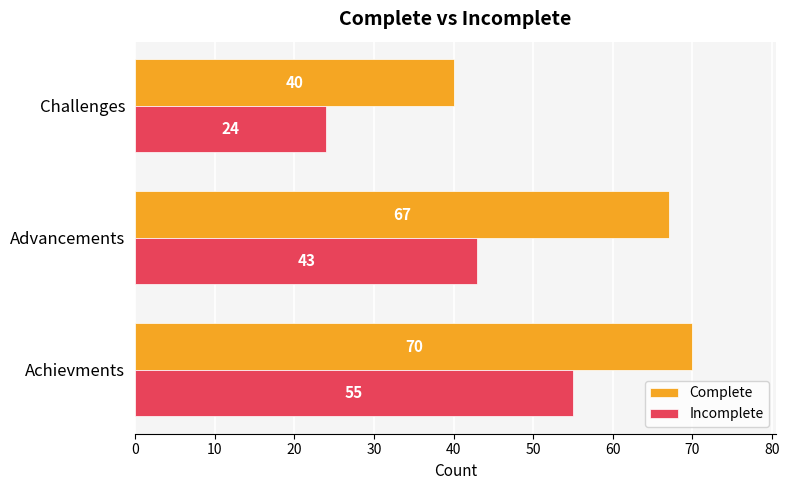

Which series has the largest range (max minus min)?

Incomplete